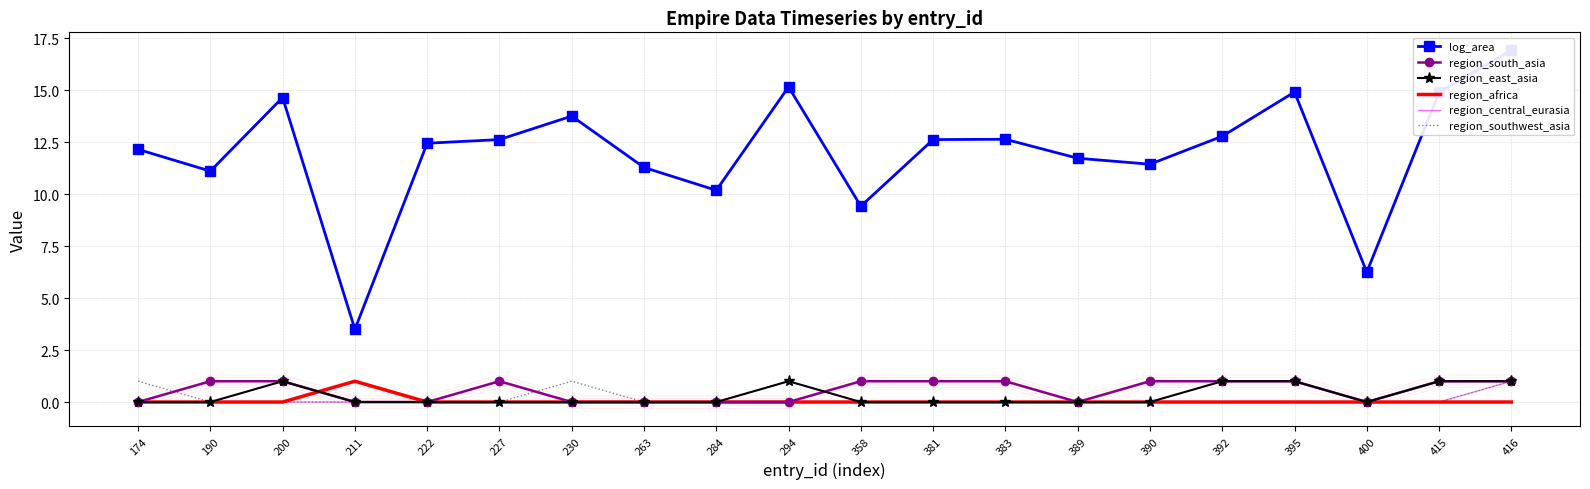

At which label is region_south_asia closest to 0?

174